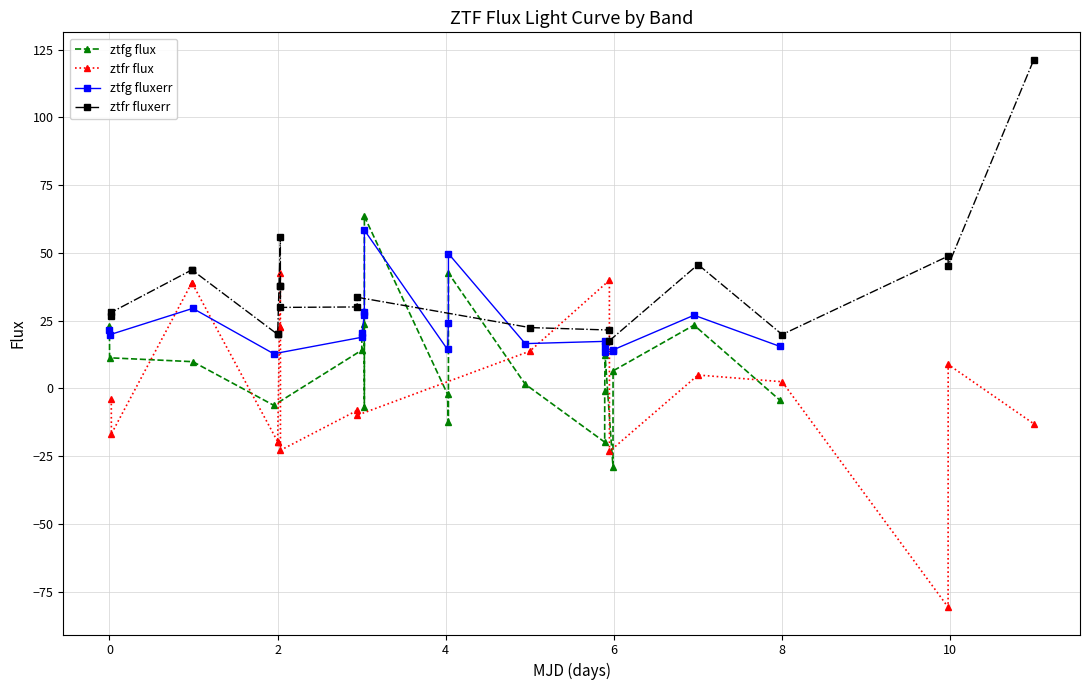

True or false: ztfg flux has more than 1 interior local peaks.

True